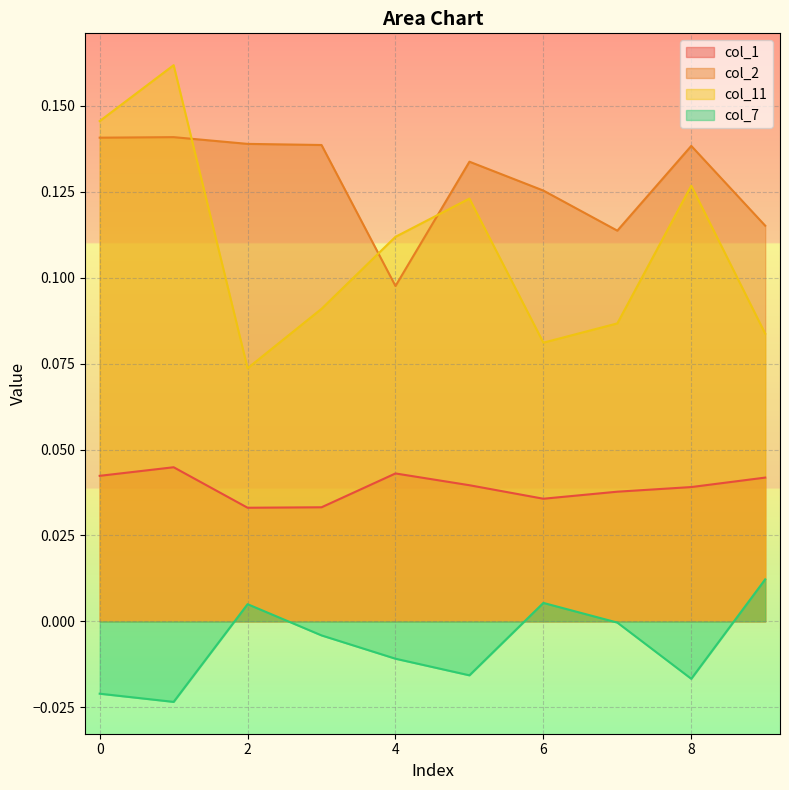

What is the difference between the highest and lowest values at 3?

0.1